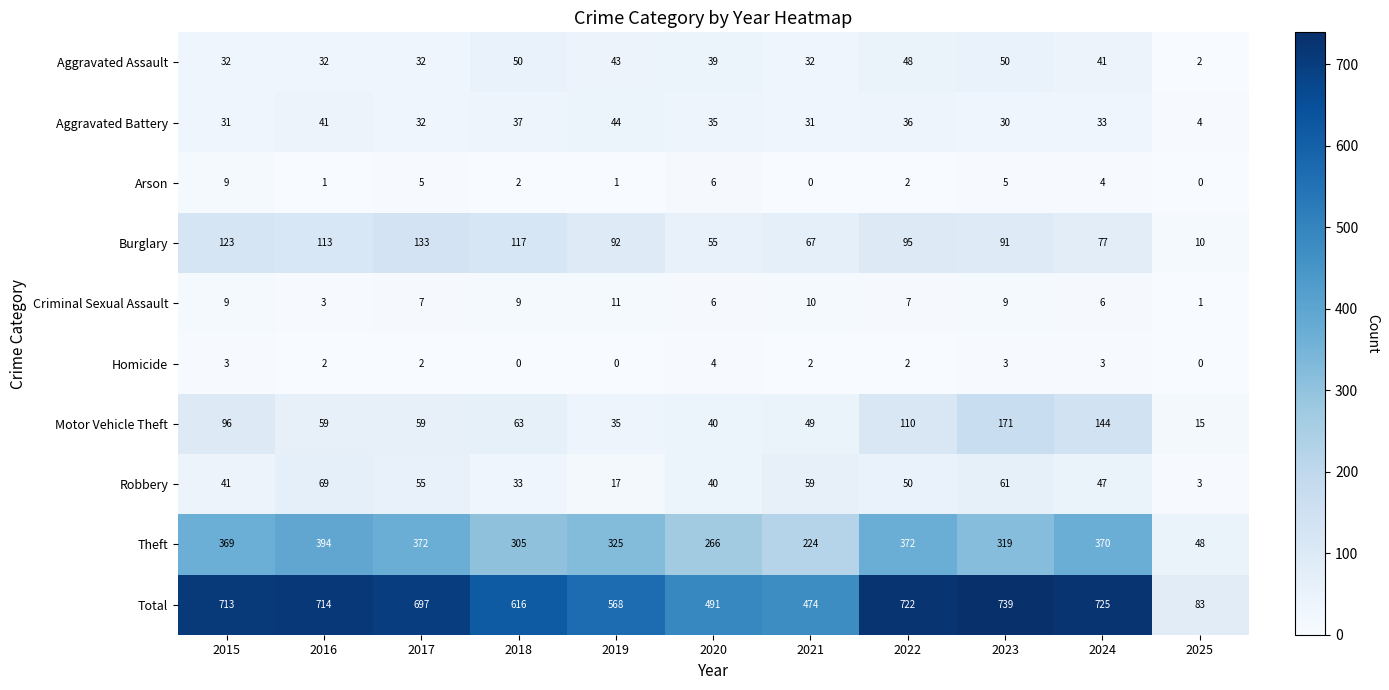

Which label corresponds to the largest value in the chart?

2023